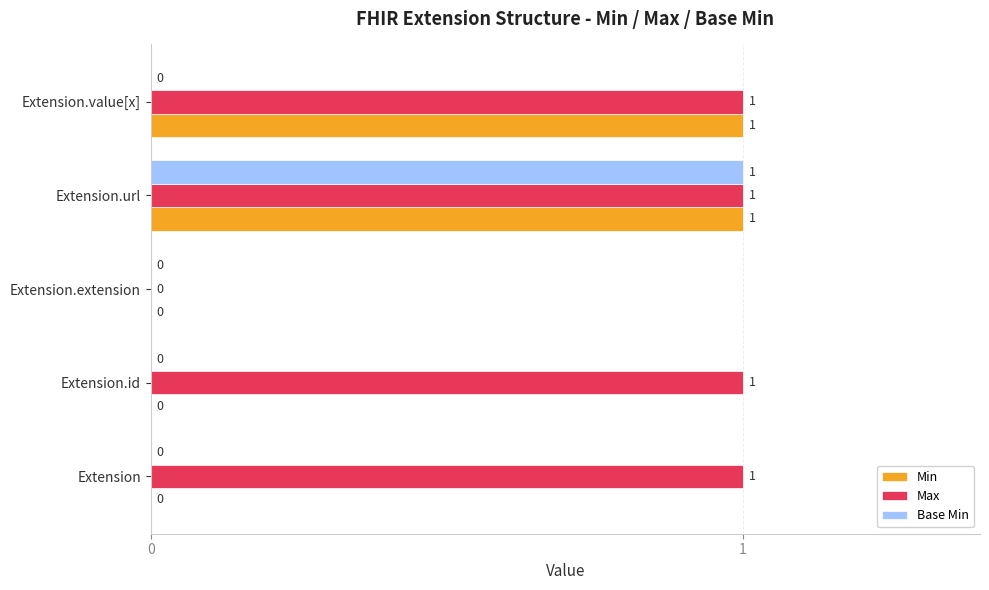

True or false: Max has a value of 1 at Extension.url.

True